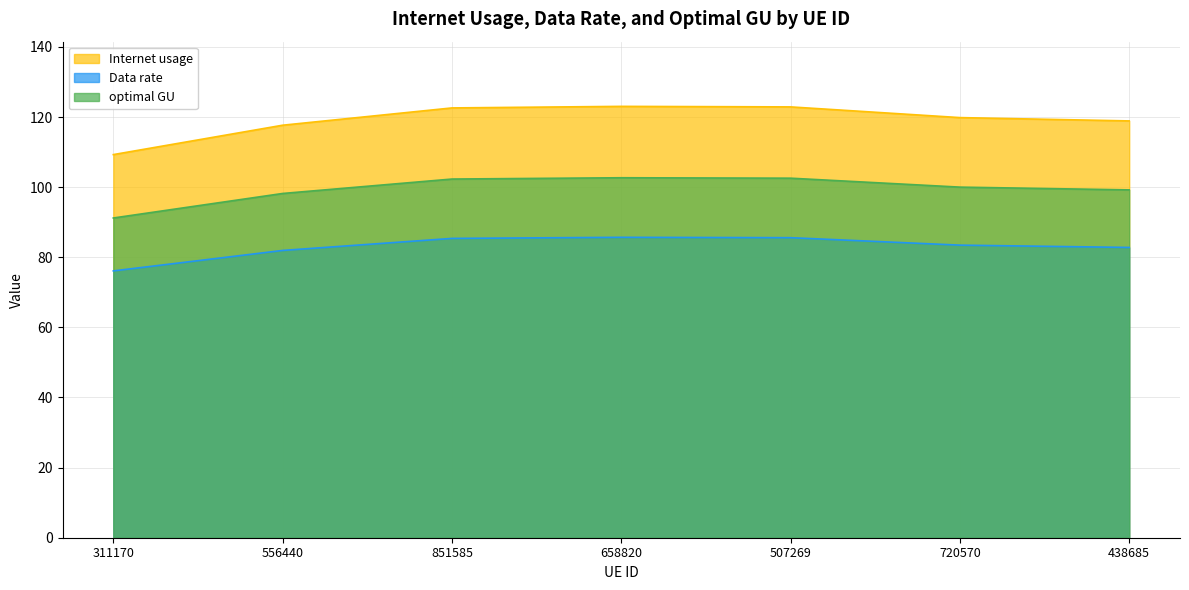

Rank the series by their maximum value, from lowest to highest.

Data rate, optimal GU, Internet usage